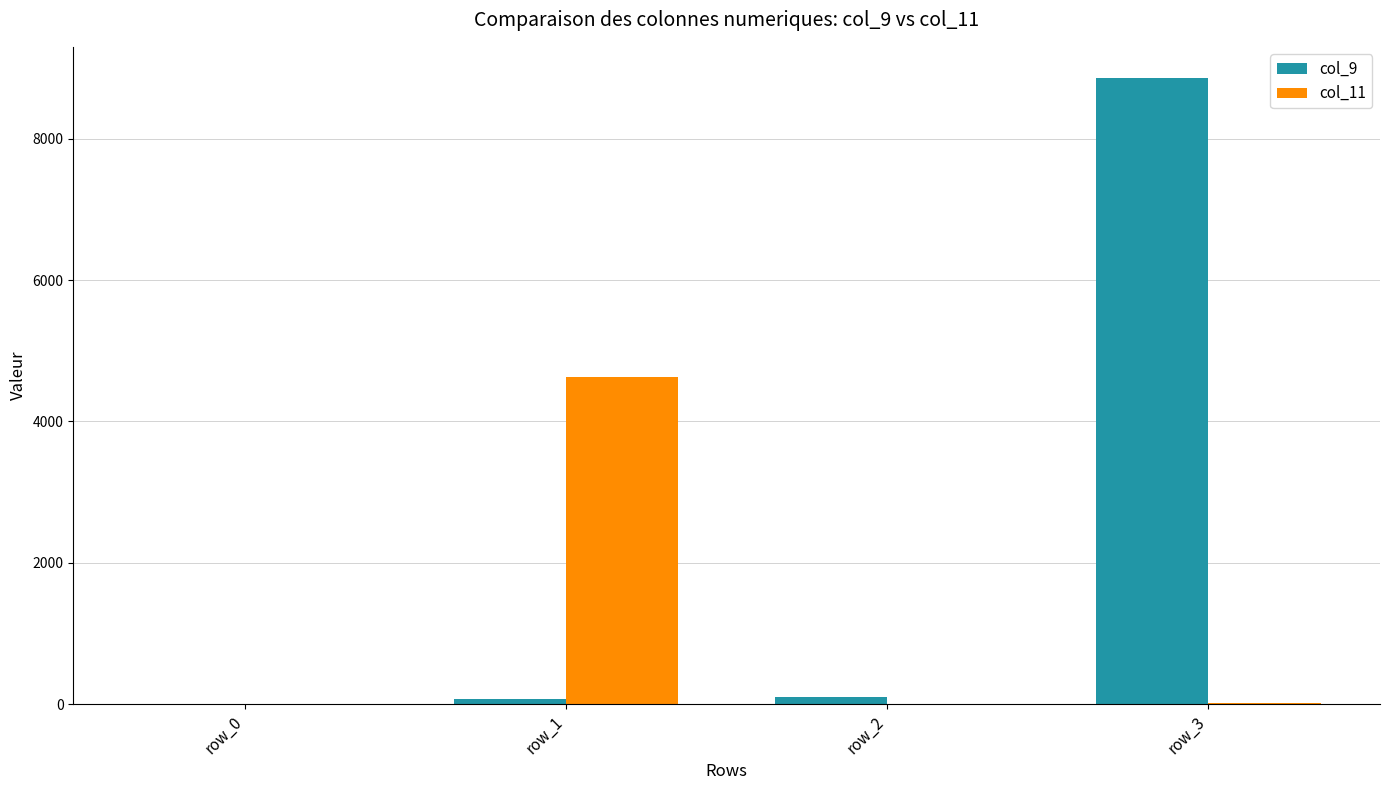

At which category does the chart reach its peak across all series?

row_3